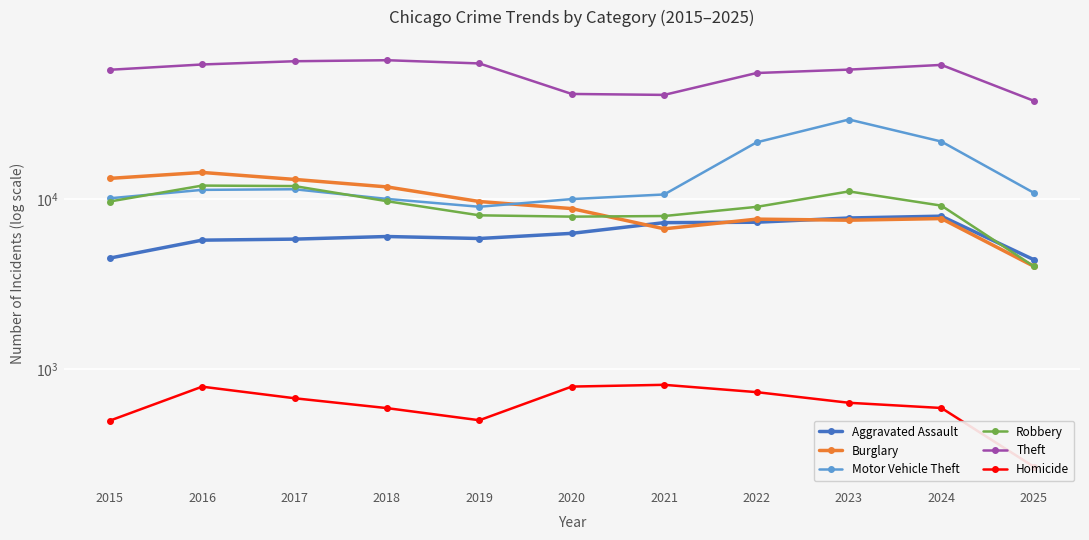

Which has a higher value, 2019 or 2020?

2020